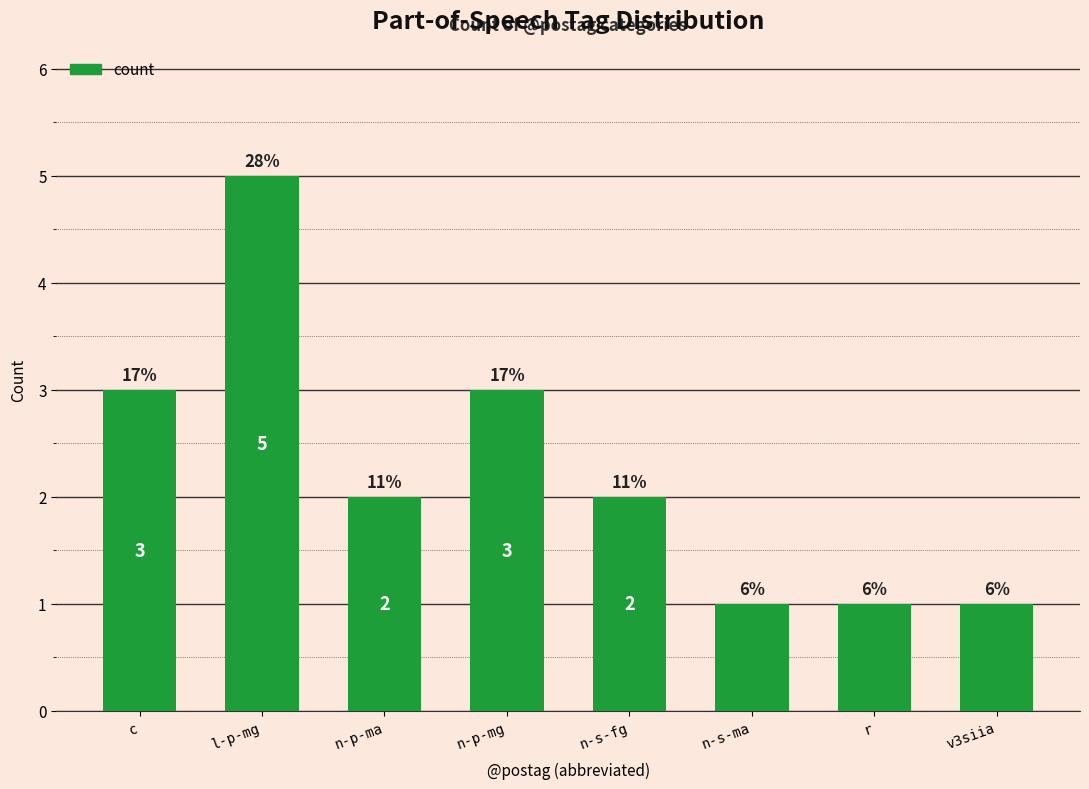

What is the label of the 5th bar from the right?

n-p-mg